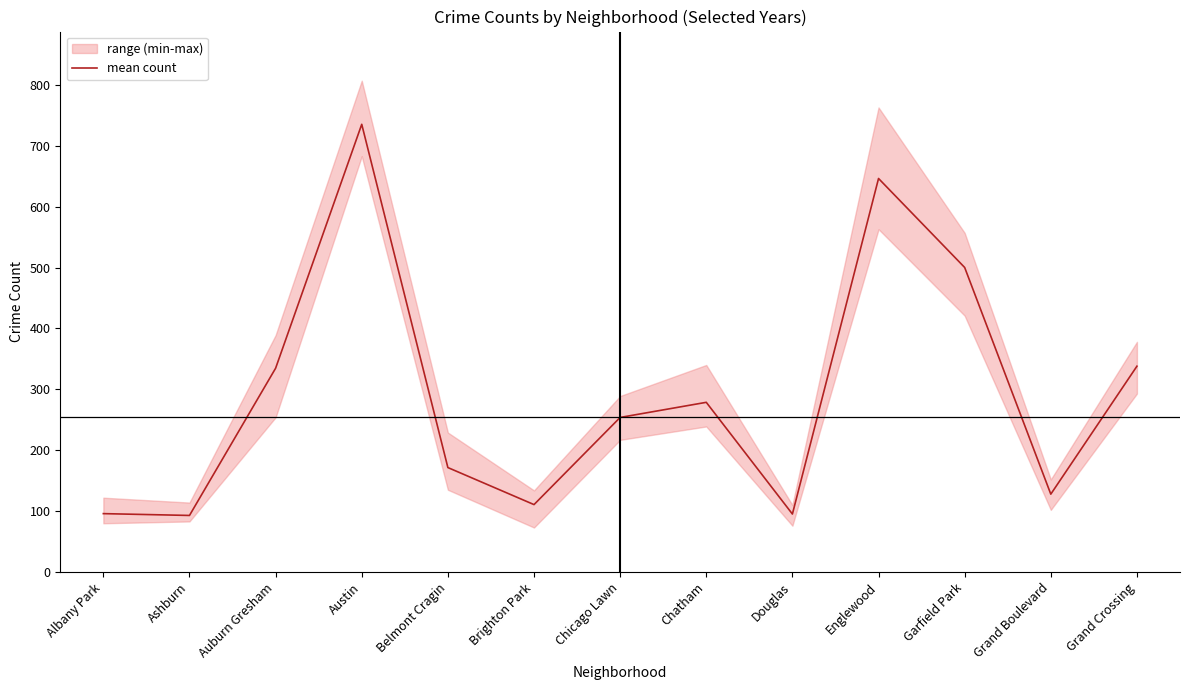

What is the label of the 9th point from the right?

Belmont Cragin